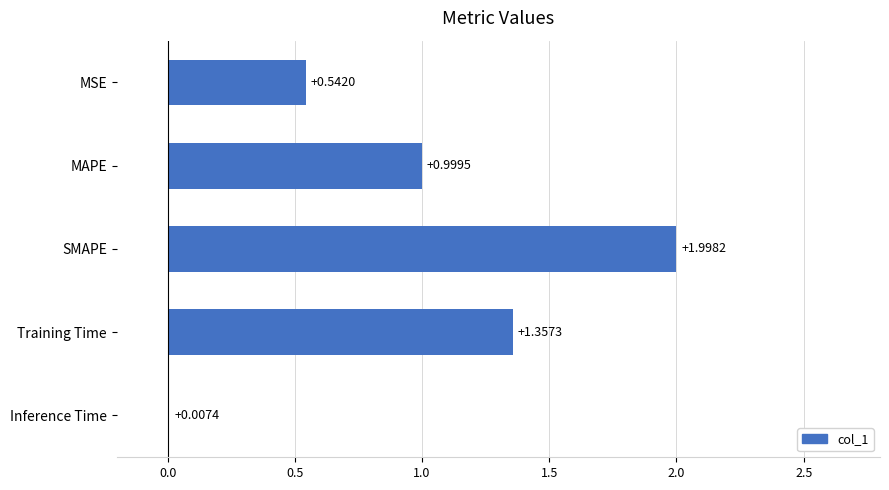

At which label is the value closest to 1?

MAPE